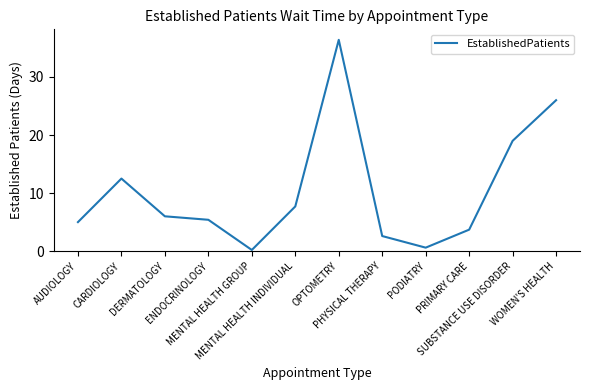

What is the greatest value displayed?

36.4